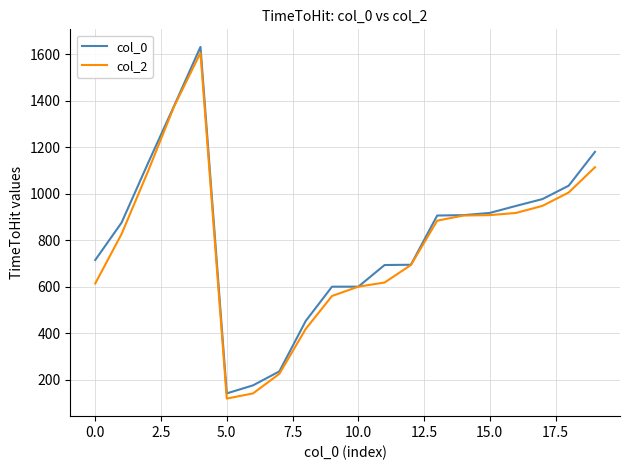

What is the minimum value for col_0?

141.1